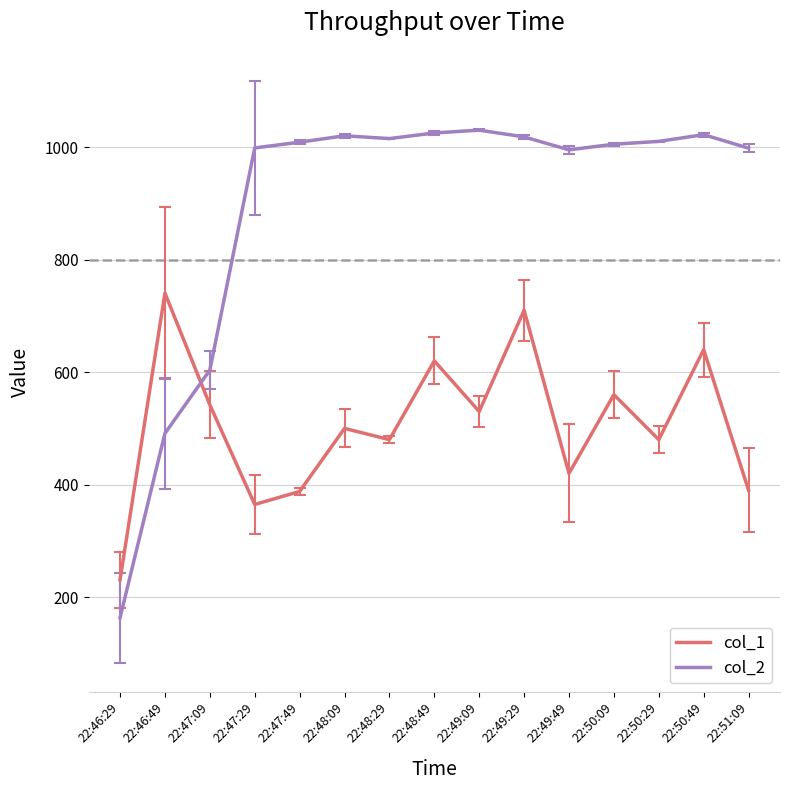

True or false: col_1 has more than 2 points higher than both neighbors.

True